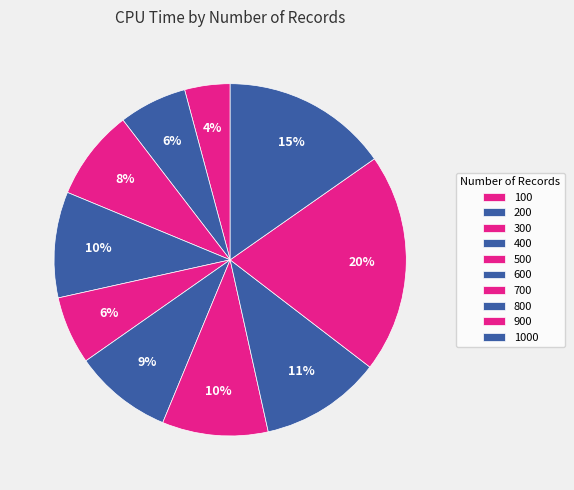

Is it true that 900 is 20% of the pie?

True